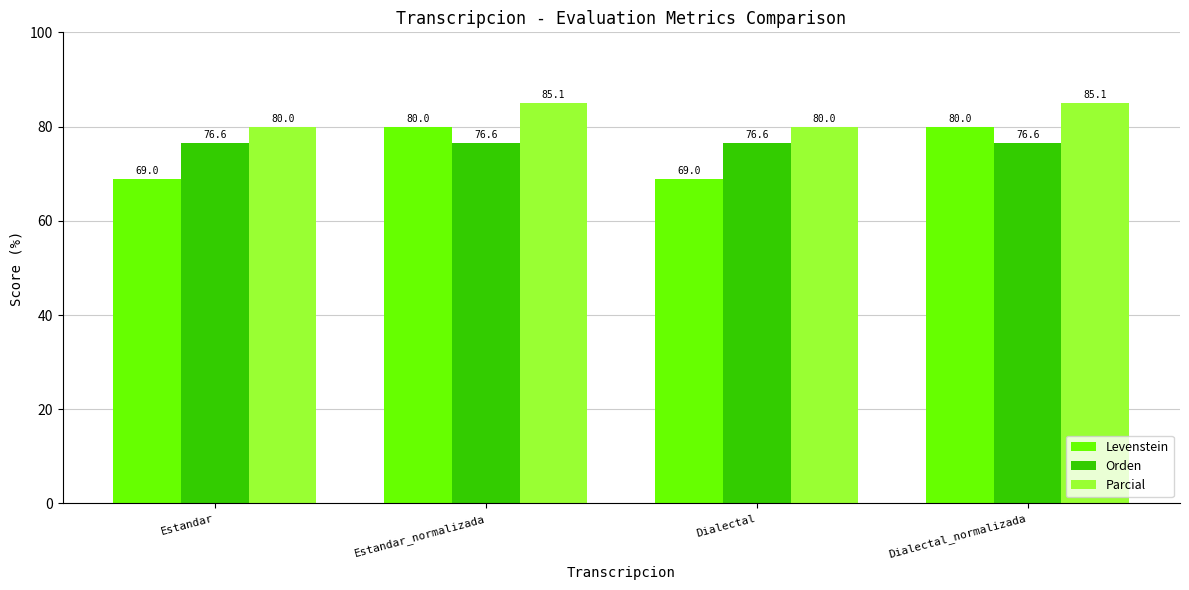

What is the label of the 1st bar from the right?

Dialectal_normalizada